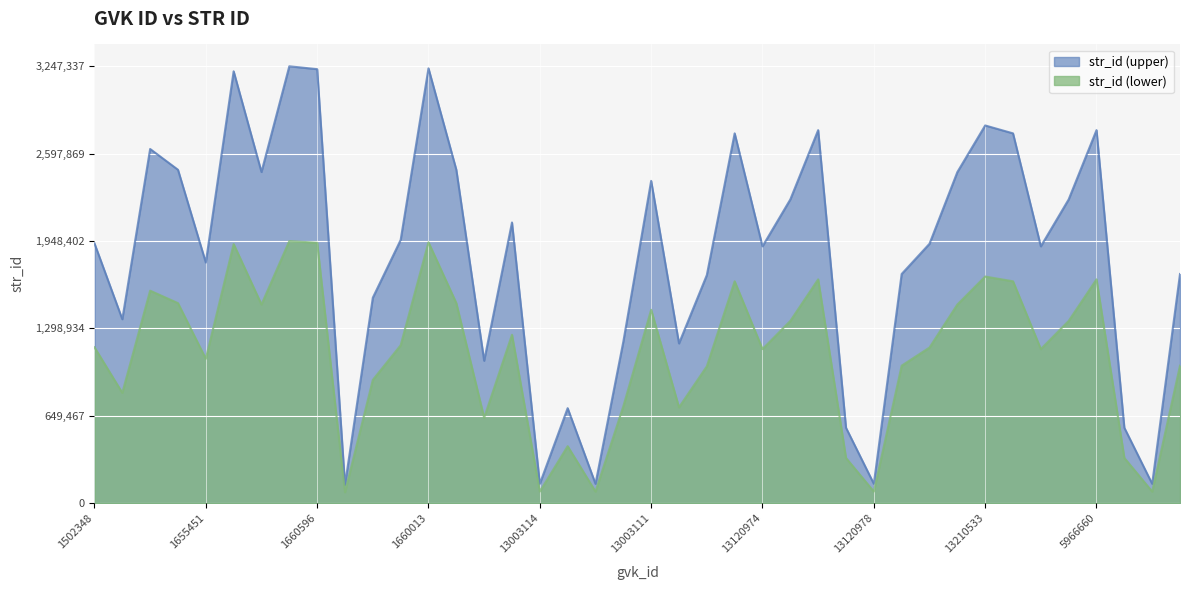

Does the chart display data point markers on the line(s)?

No